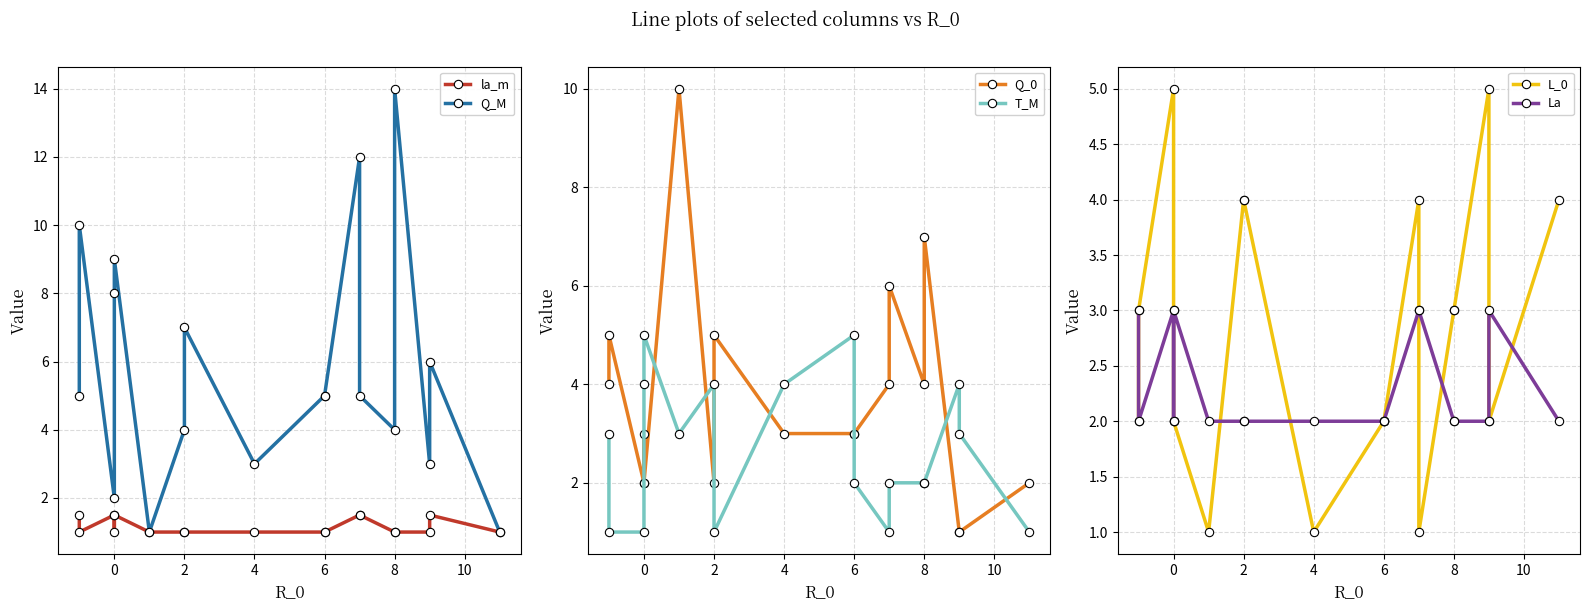

What is the maximum value shown in the chart?

14.0